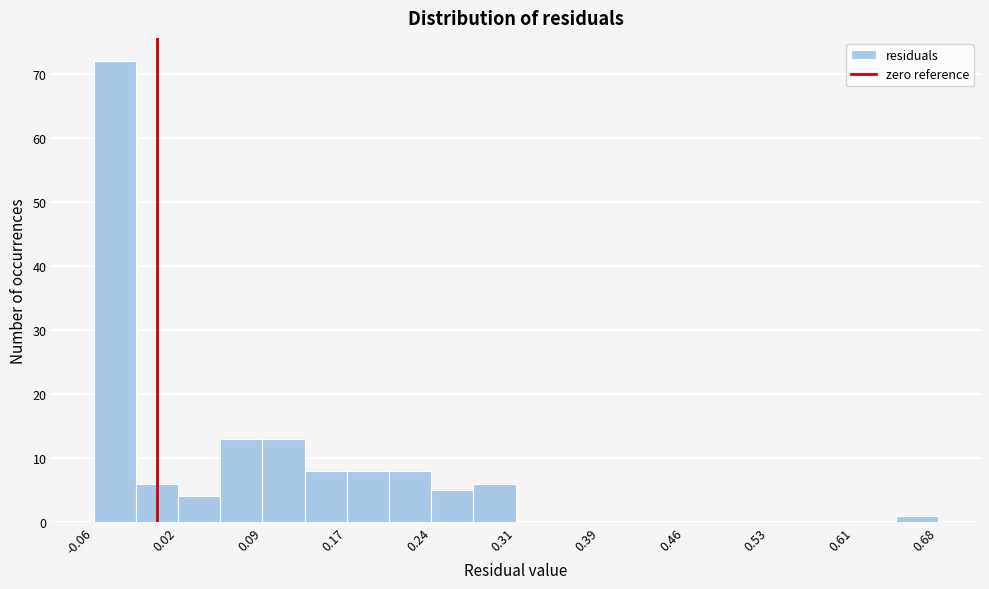

Read against the x-axis, roughly where is the centre of the tallest bar?

-0.04